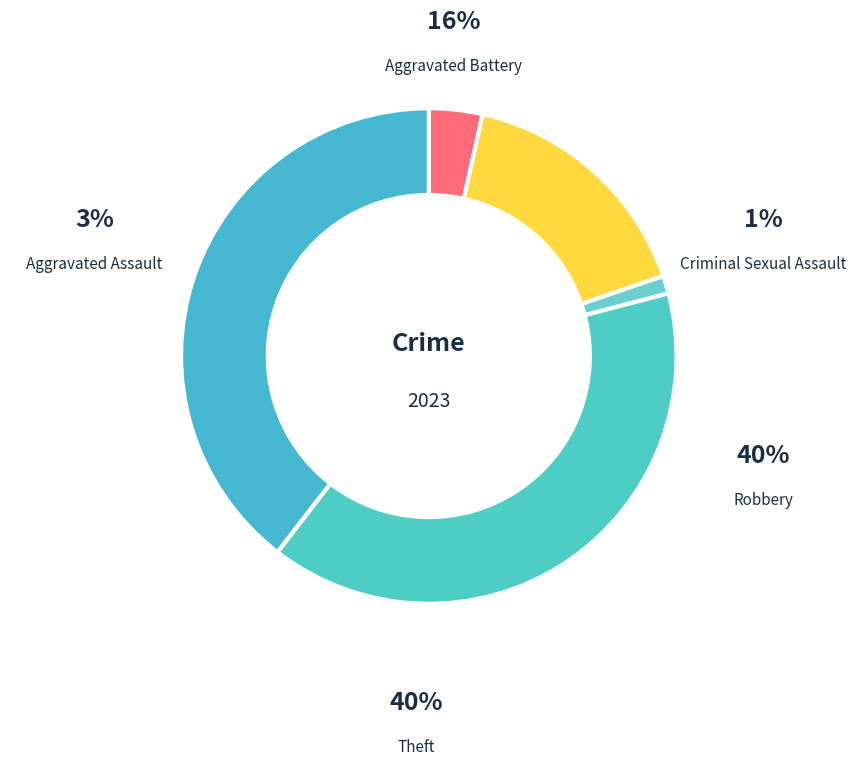

What percentage is NOT represented by Robbery?

60.5%